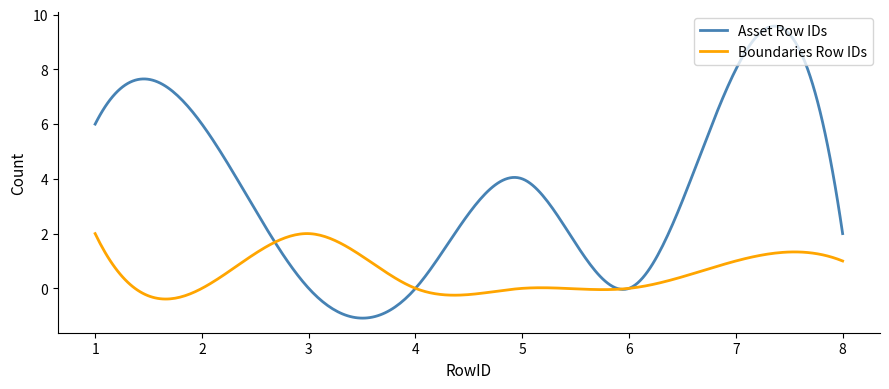

Rank the series by their maximum value, from highest to lowest.

Asset Row IDs, Boundaries Row IDs